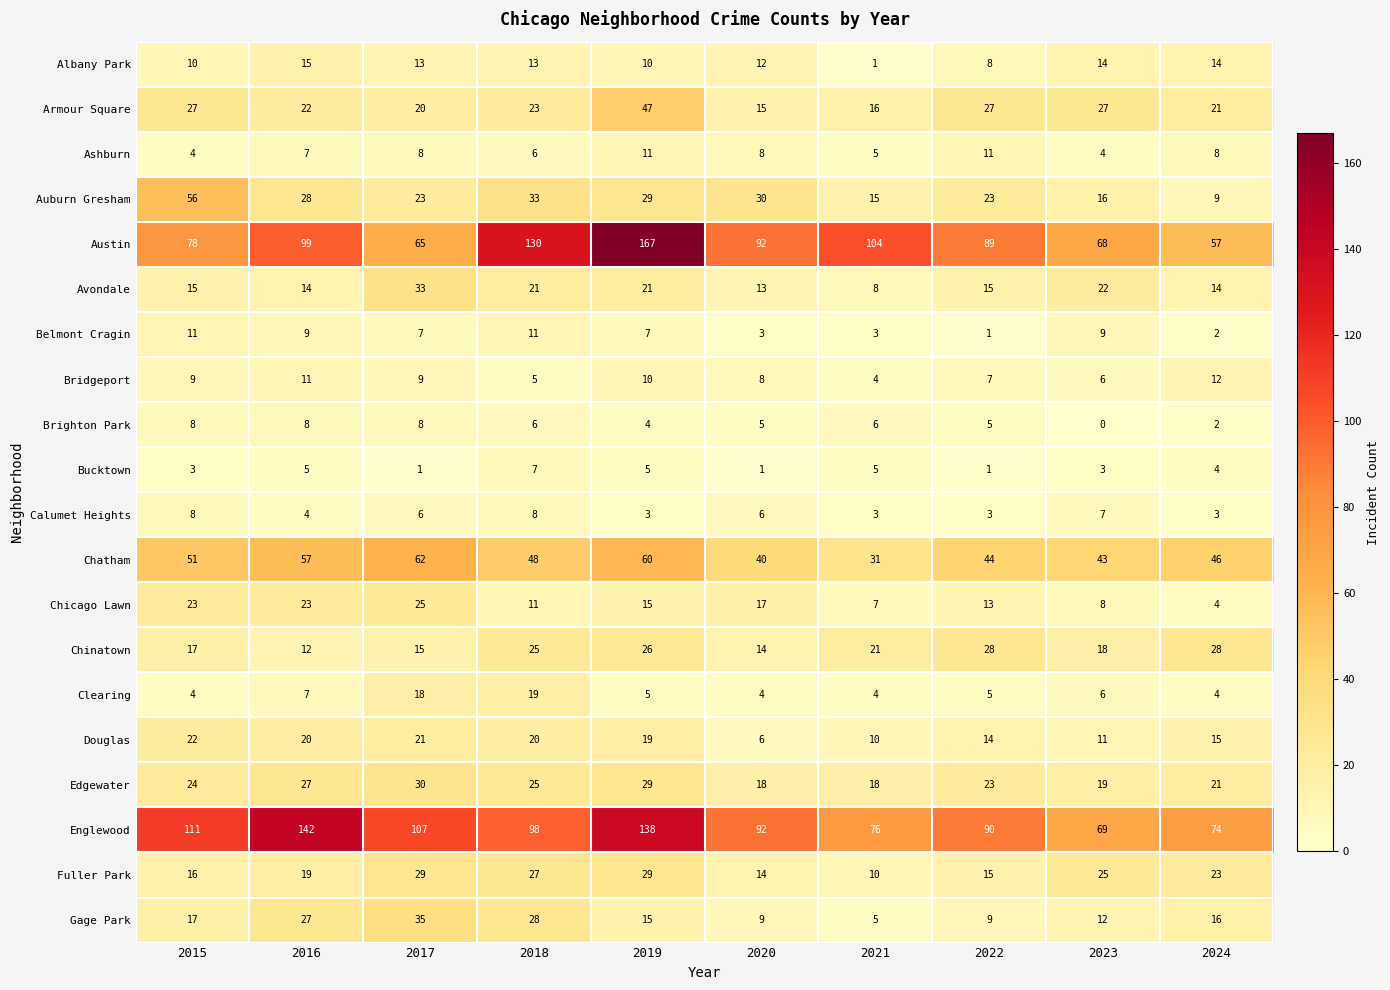

At which label does Englewood first exceed 98?

2015